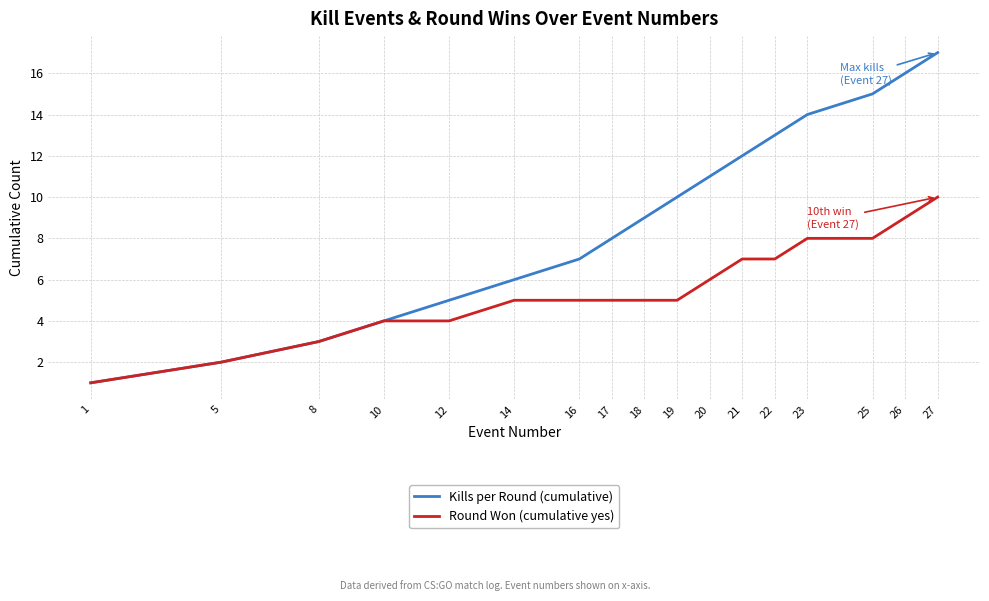

What is the smallest value displayed?

1